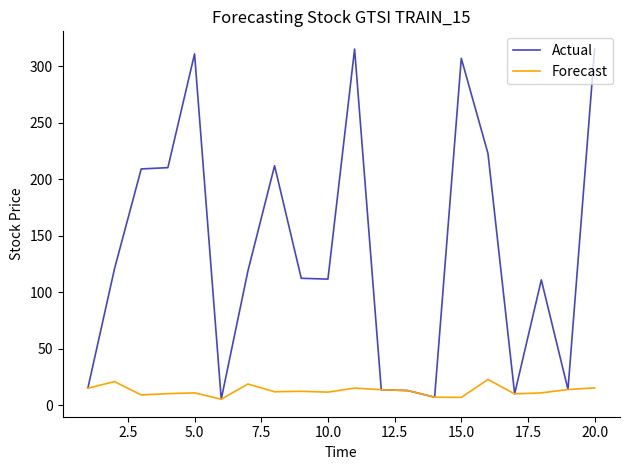

What is the greatest value displayed?

315.2